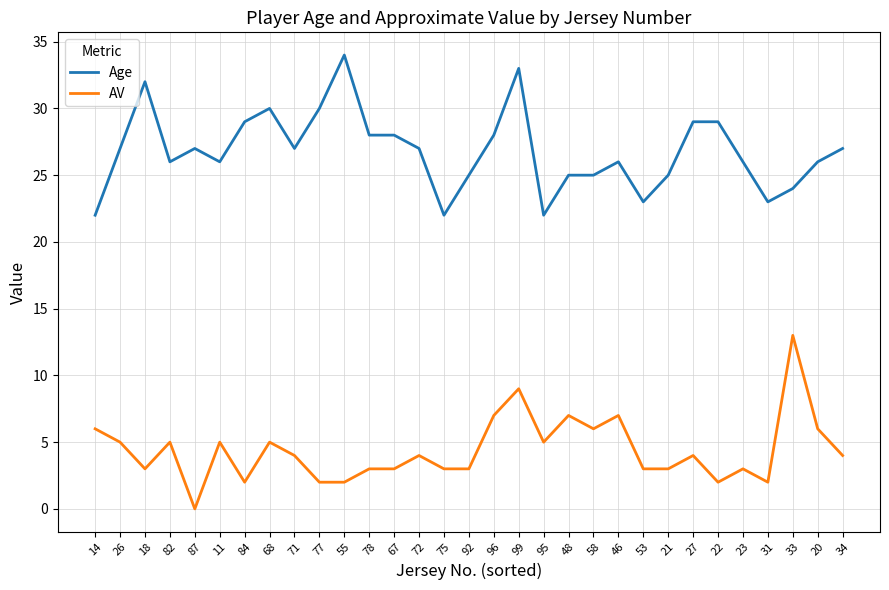

What is the spread (max minus min) of values at 34?

23